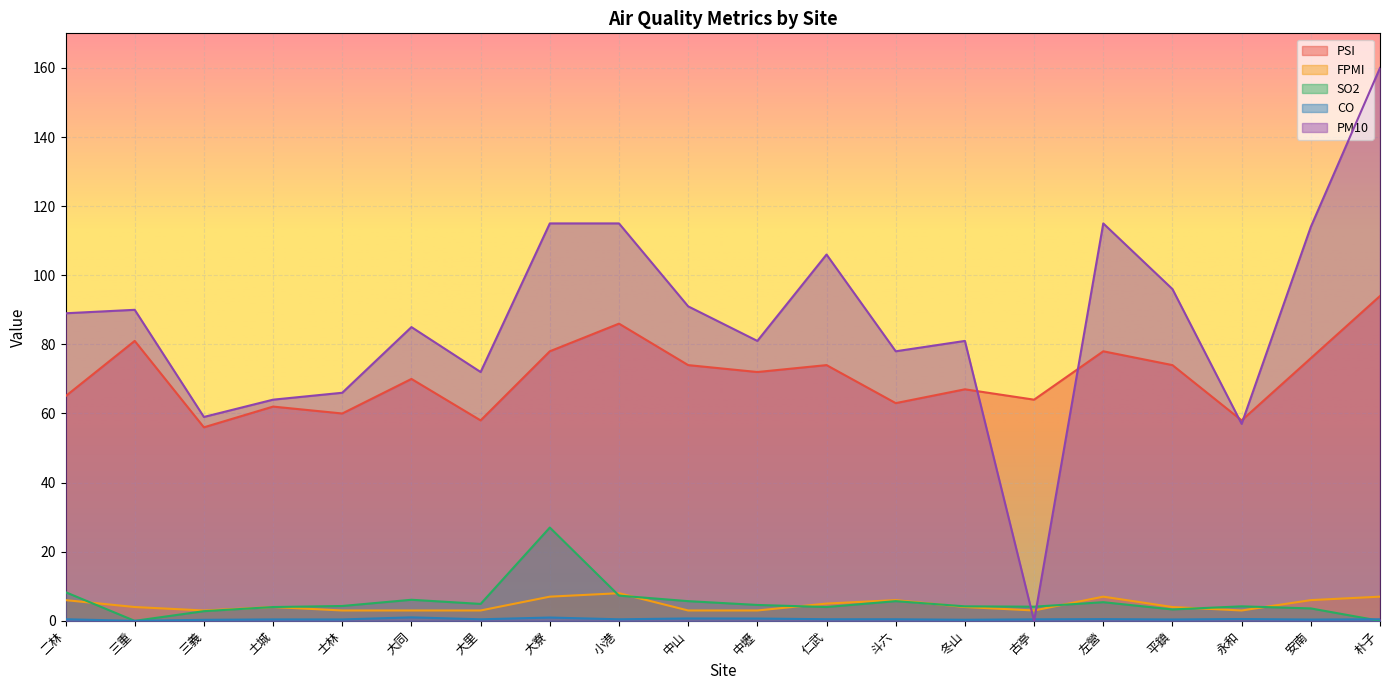

What is the difference between the SO2 values at 斗六 and 安南?

2.1